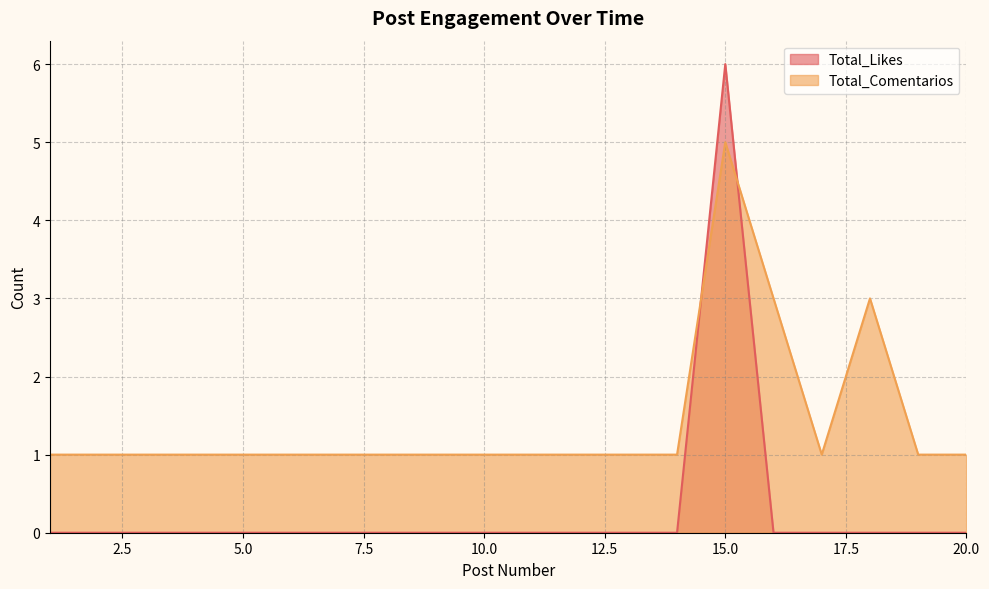

Does the chart have visible grid lines?

Yes